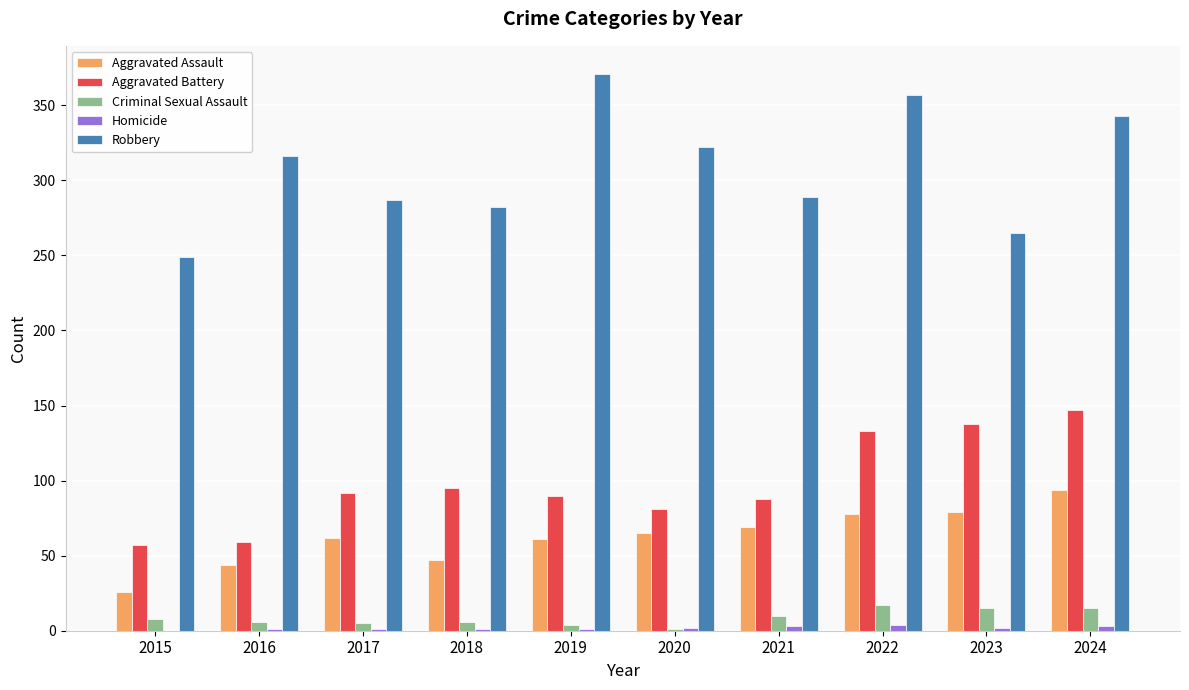

The Aggravated Assault series shows 44 at 2016. True or false?

True